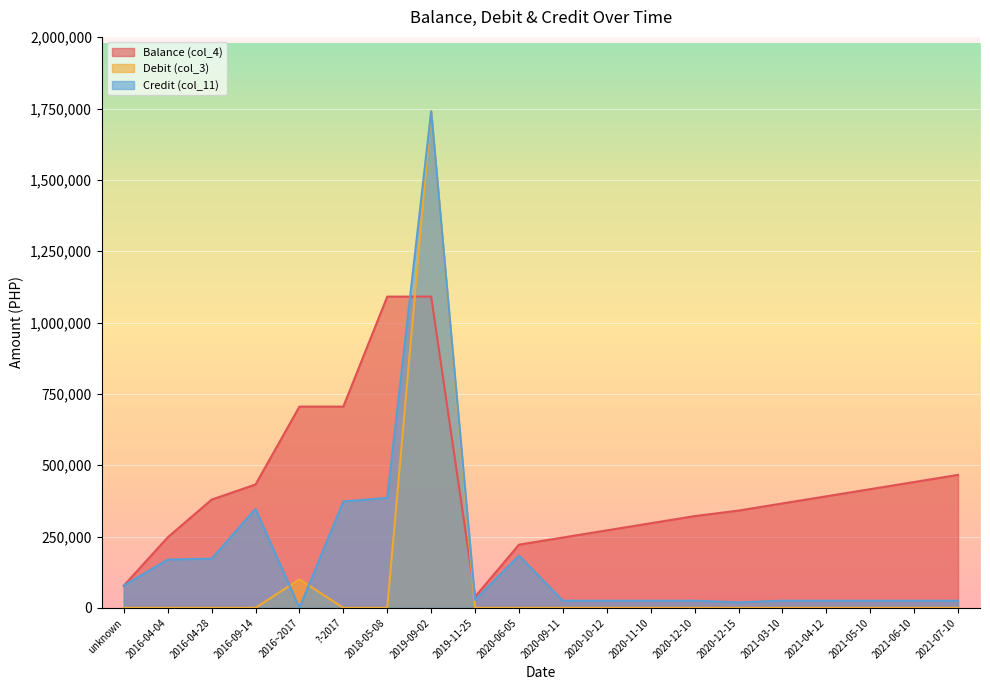

What is the difference between the second highest and second lowest values in the Debit (col_3) series?

100000.0